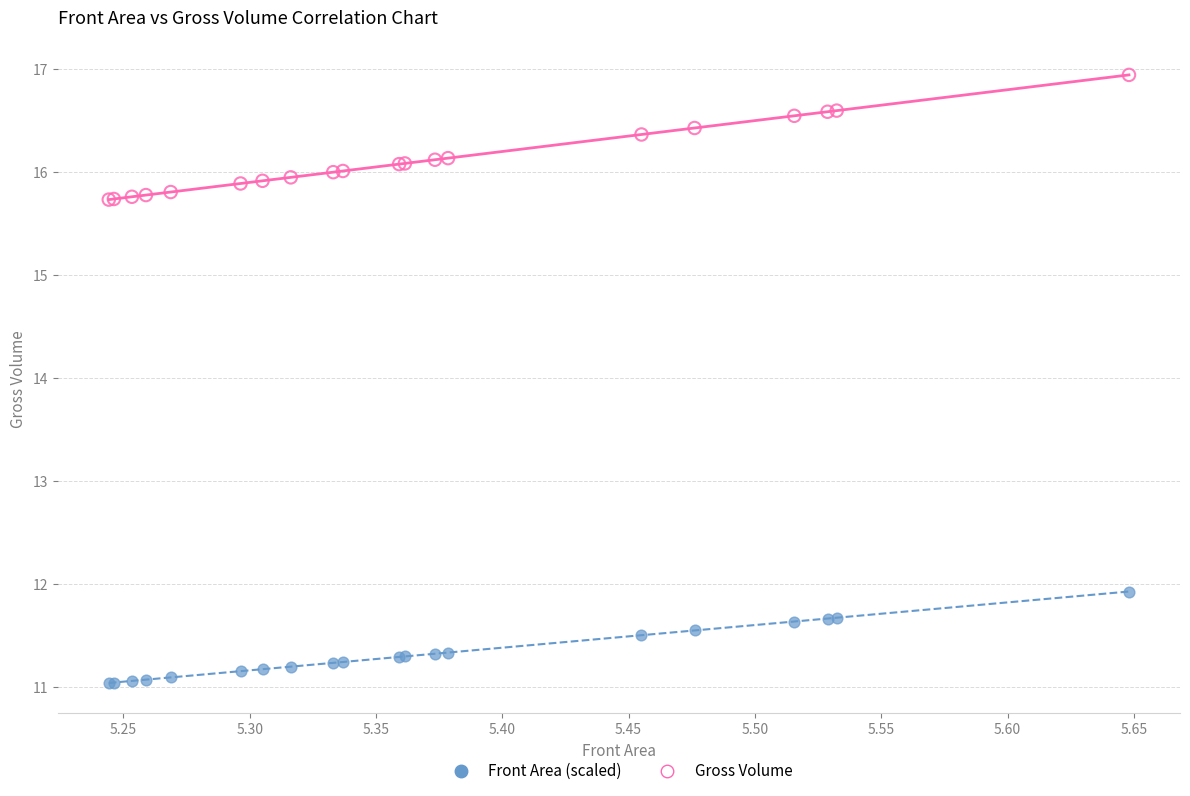

Across all series, what Y value is closest to 13?

11.9